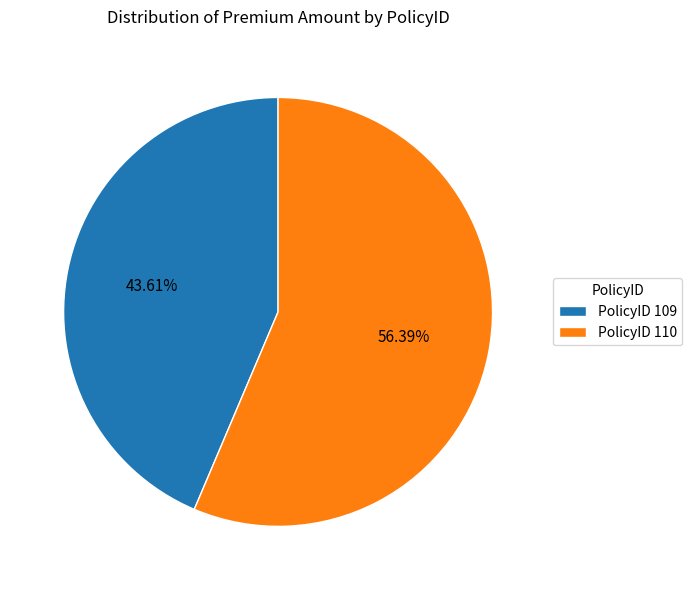

Is PolicyID 109 the majority of the pie?

No